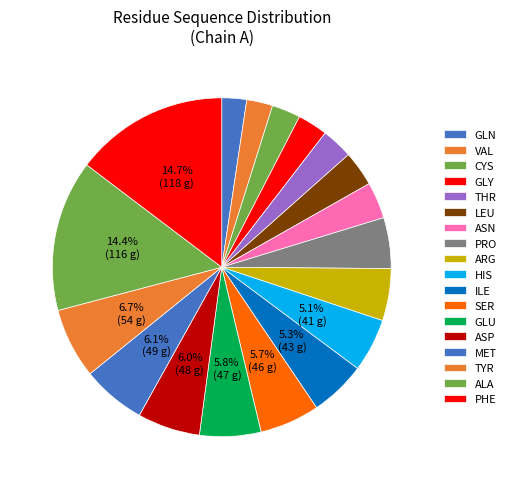

The ASP slice represents 6% of the pie. True or false?

True